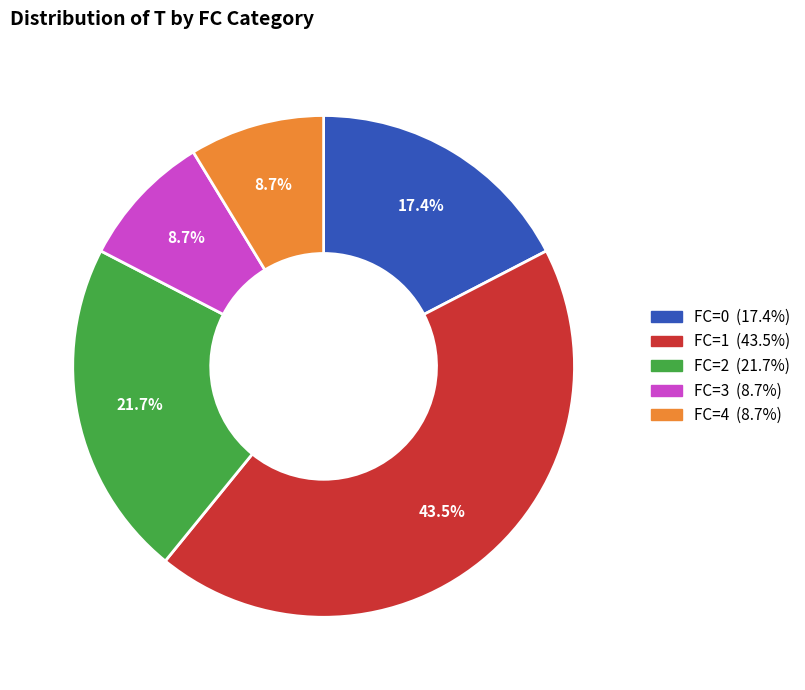

Is there a majority slice in this chart?

No